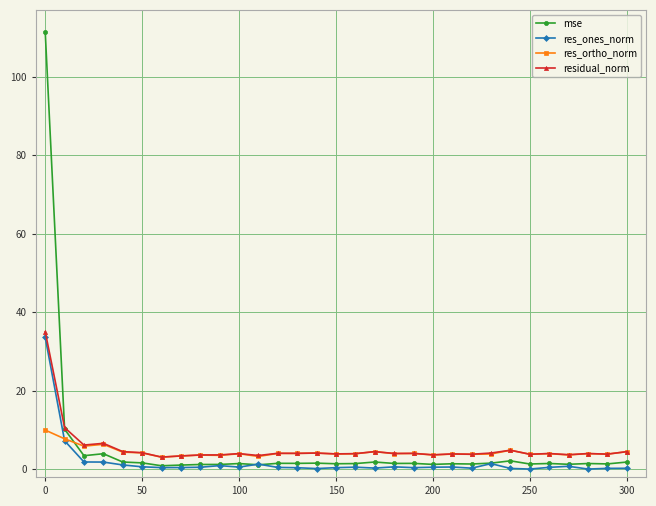

After their last crossing, which series has the higher values: mse or res_ortho_norm?

res_ortho_norm